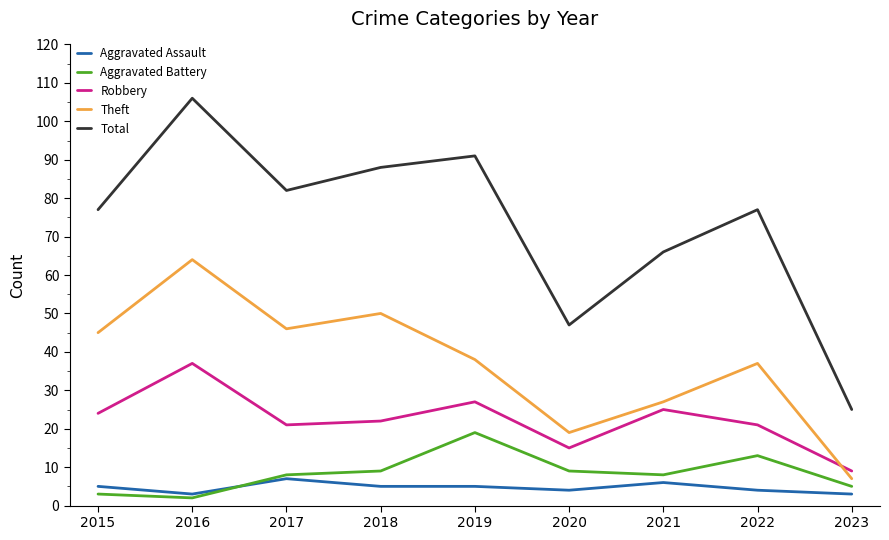

Reading left to right, extract all data points from this chart.

Aggravated Assault: 2015=5	2016=3	2017=7	2018=5	2019=5	2020=4	2021=6	2022=4	2023=3
Aggravated Battery: 2015=3	2016=2	2017=8	2018=9	2019=19	2020=9	2021=8	2022=13	2023=5
Robbery: 2015=24	2016=37	2017=21	2018=22	2019=27	2020=15	2021=25	2022=21	2023=9
Theft: 2015=45	2016=64	2017=46	2018=50	2019=38	2020=19	2021=27	2022=37	2023=7
Total: 2015=77	2016=106	2017=82	2018=88	2019=91	2020=47	2021=66	2022=77	2023=25